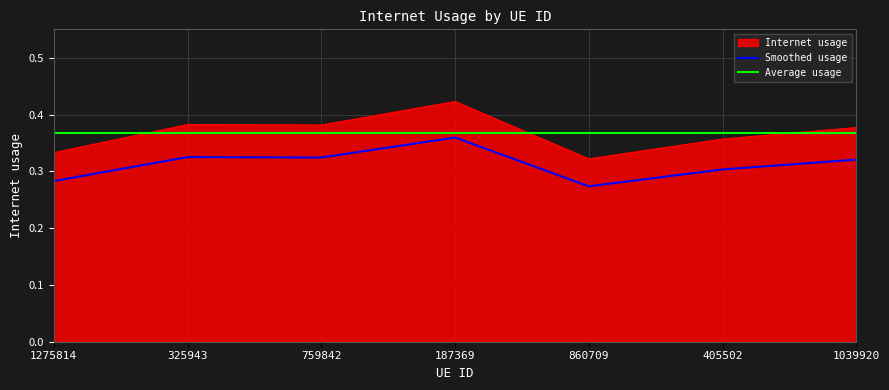

What is the minimum value shown in the chart?

0.3